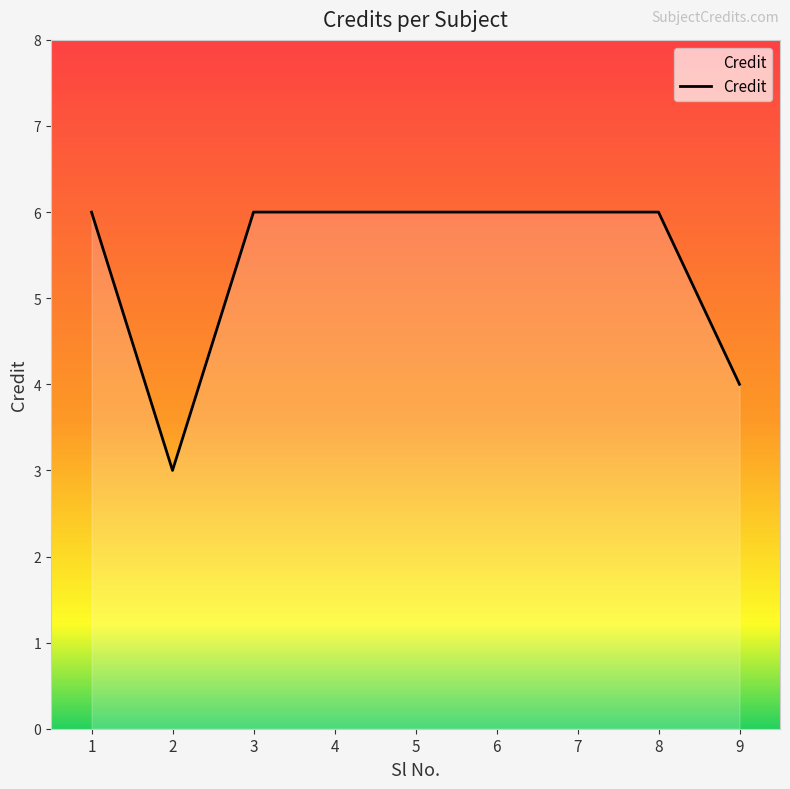

Which label corresponds to the smallest value in the chart?

2